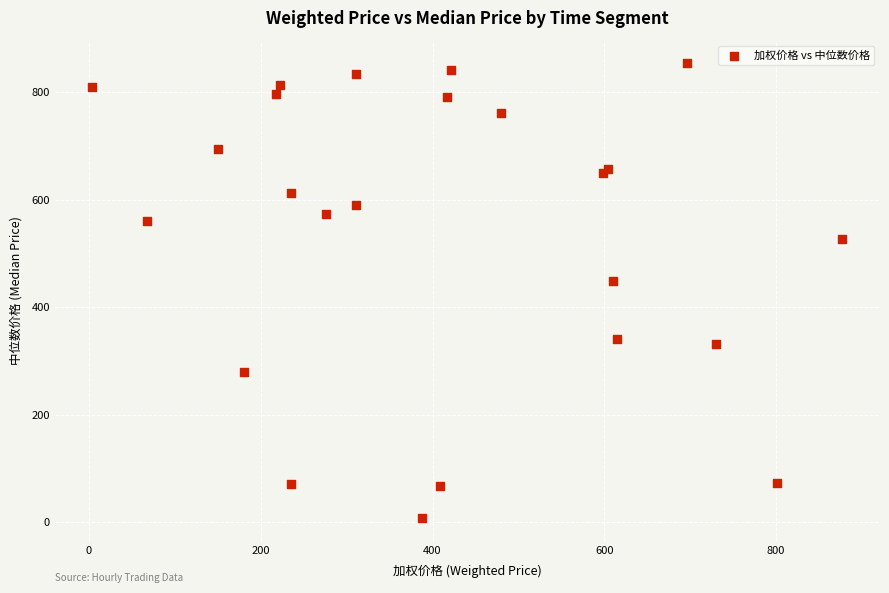

What Y value in the scatter plot is closest to 430?

448.5